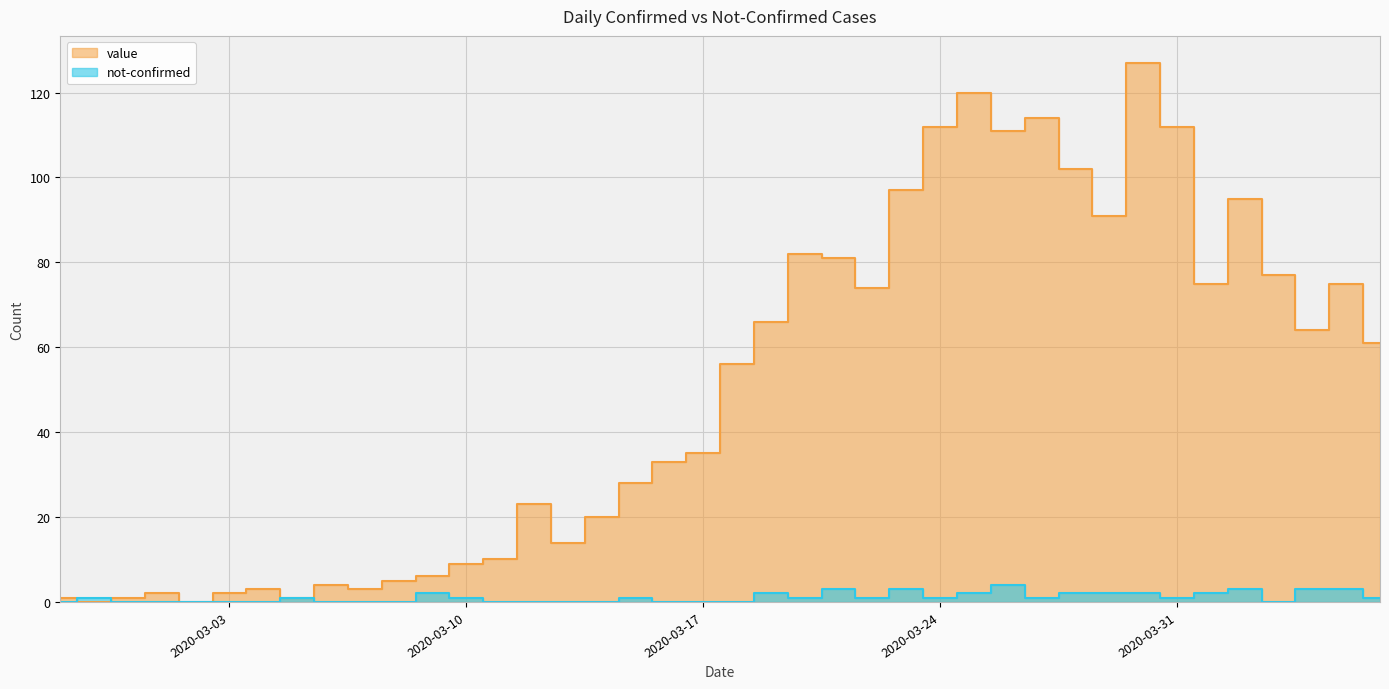

Reading left to right, what are all the values shown in this chart?

value: 1	0	1	2	0	2	3	1	4	3	5	6	9	10	23	14	20	28	33	35	56	66	82	81	74	97	112	120	111	114	102	91	127	112	75	95	77	64	75	61
not-confirmed: 0	1	0	0	0	0	0	1	0	0	0	2	1	0	0	0	0	1	0	0	0	2	1	3	1	3	1	2	4	1	2	2	2	1	2	3	0	3	3	1